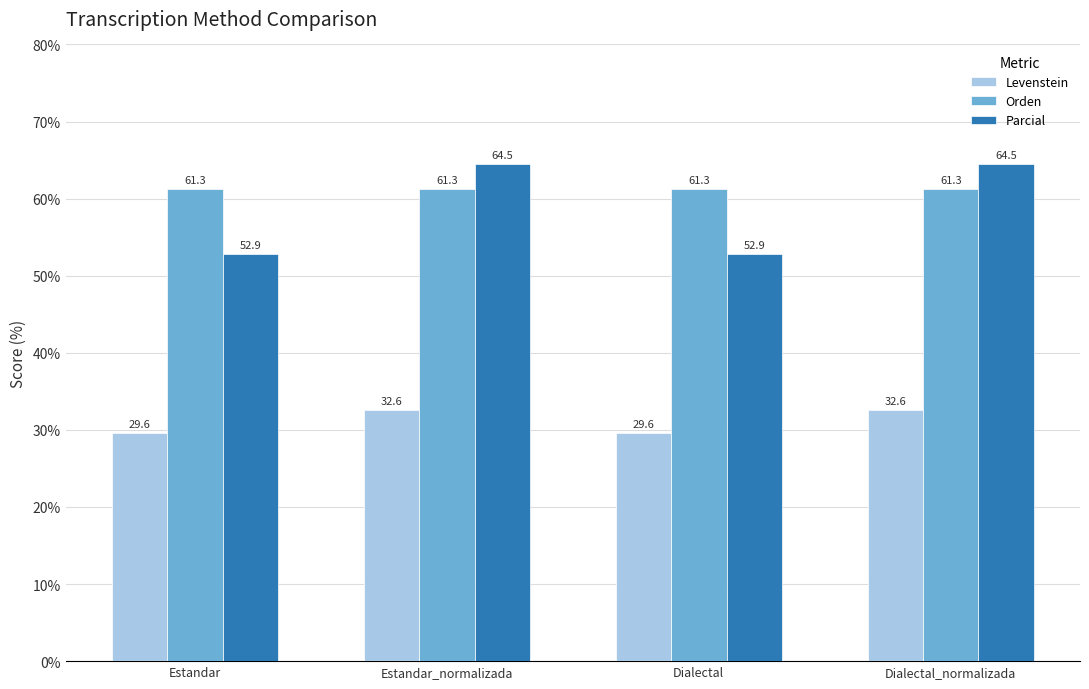

List the series in order of their peak value, lowest first.

Levenstein, Orden, Parcial